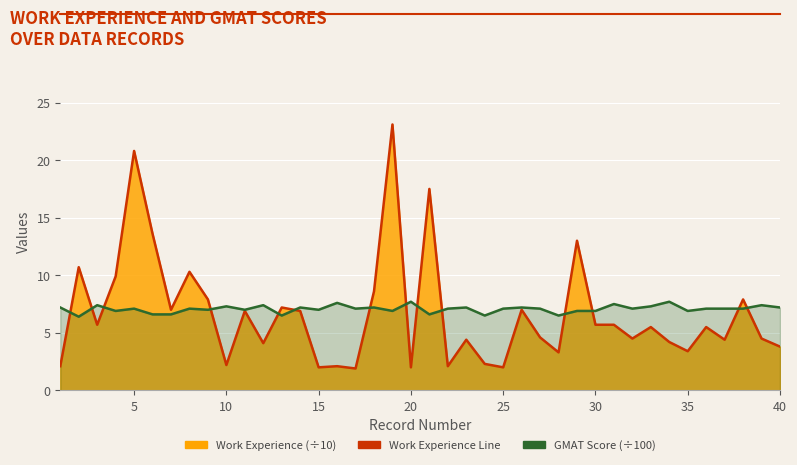

Is the value of GMAT Score (÷100) at 26 greater than the value of Work Experience Line at 33?

Yes